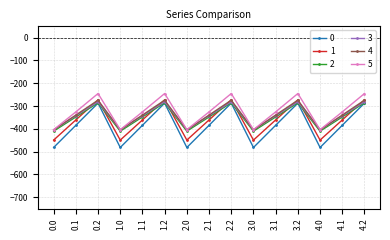

True or false: 5 and 0 intersect in this chart.

False